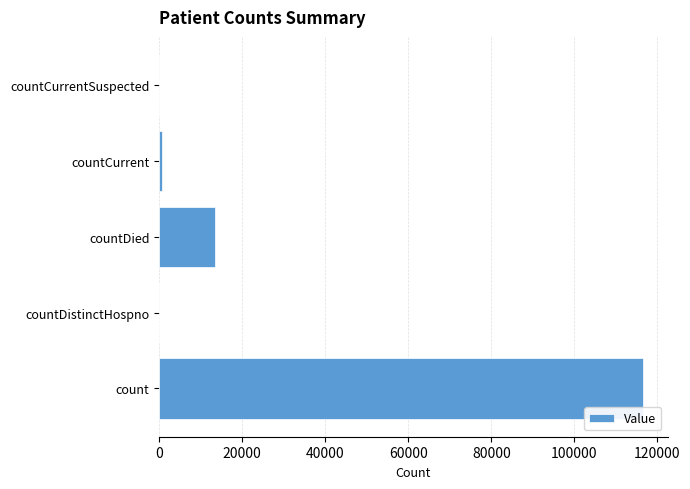

Count the number of data series in this chart.

1